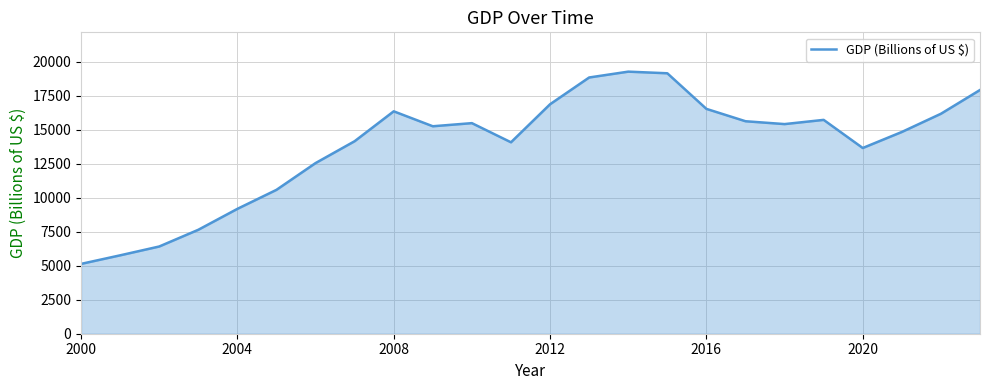

What is the smallest value displayed?

5140